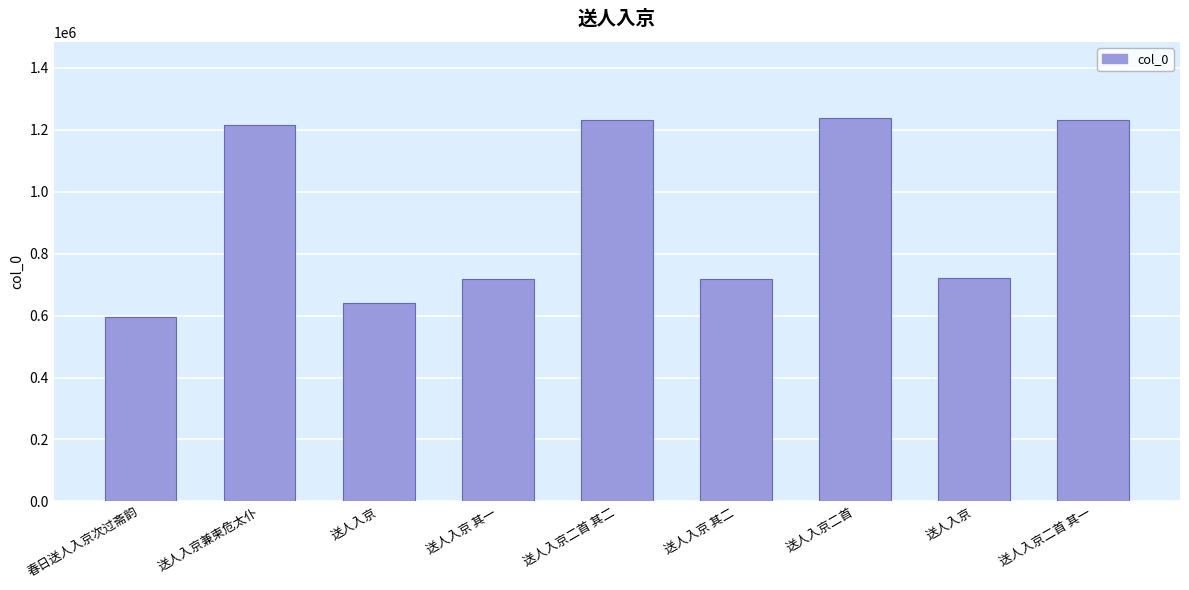

What is the average value?

923692